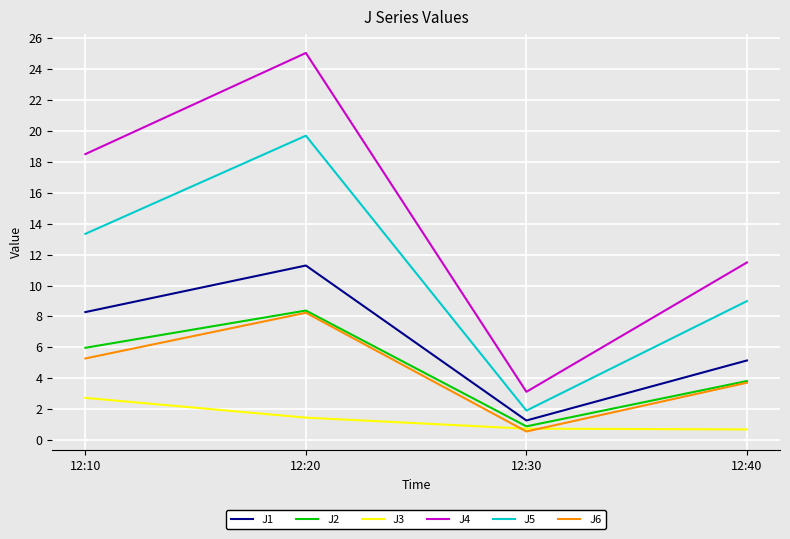

What is the smallest value displayed?

0.6